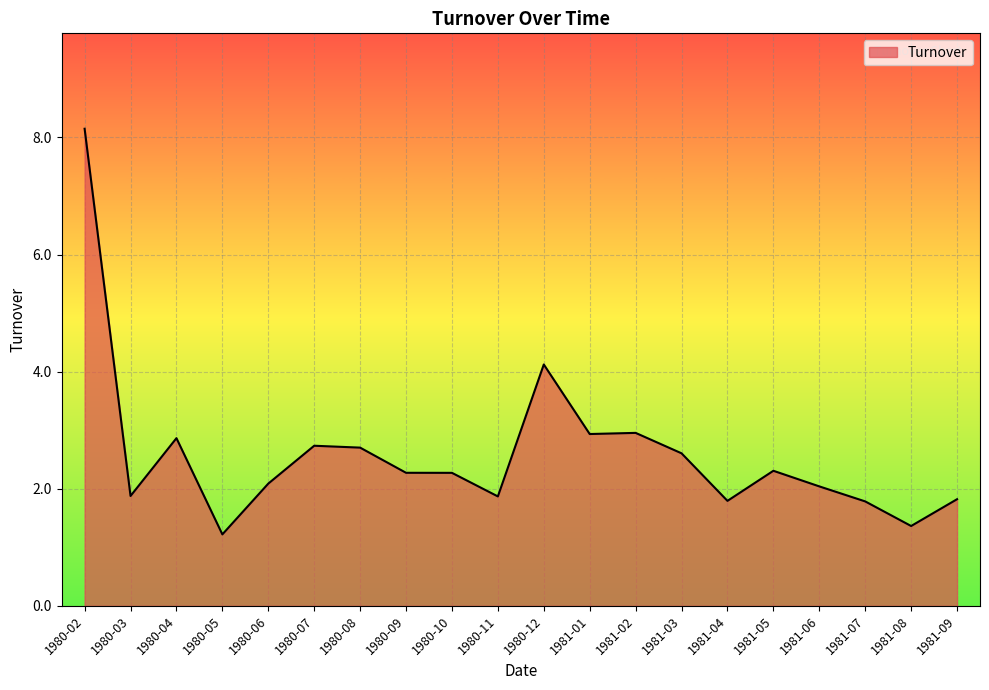

How many lines are shown in the chart?

1